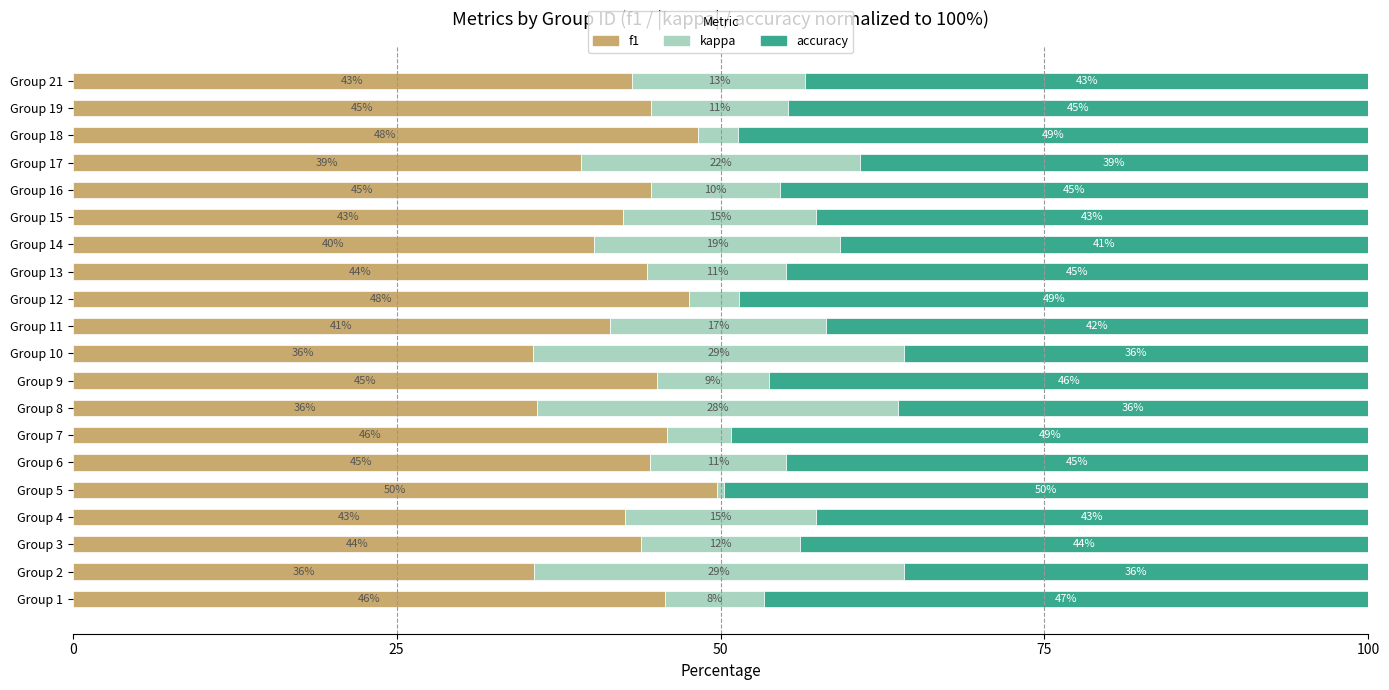

What is the lowest value of the f1 series?

35.5